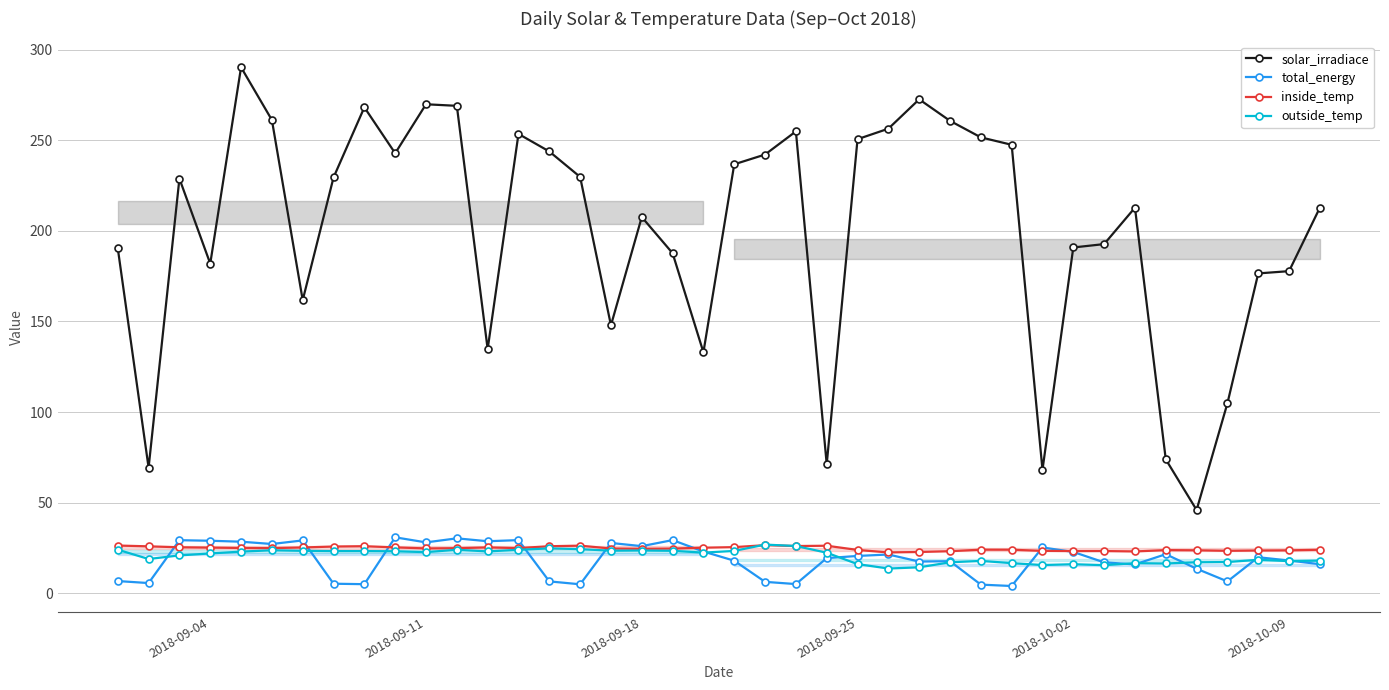

Which series has the widest spread of values?

solar_irradiace